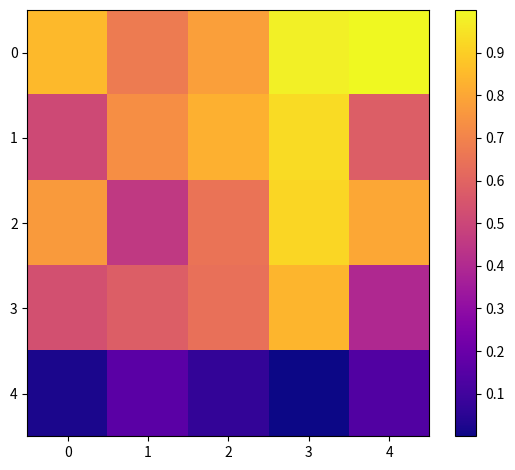

Reading left to right, transcribe all the data shown in this chart.

0: 0=0.8	1=0.7	2=0.8	3=1.0	4=1.0
1: 0=0.5	1=0.7	2=0.8	3=0.9	4=0.6
2: 0=0.8	1=0.5	2=0.7	3=0.9	4=0.8
3: 0=0.5	1=0.6	2=0.6	3=0.8	4=0.4
4: 0=0.0	1=0.2	2=0.1	3=0.0	4=0.1